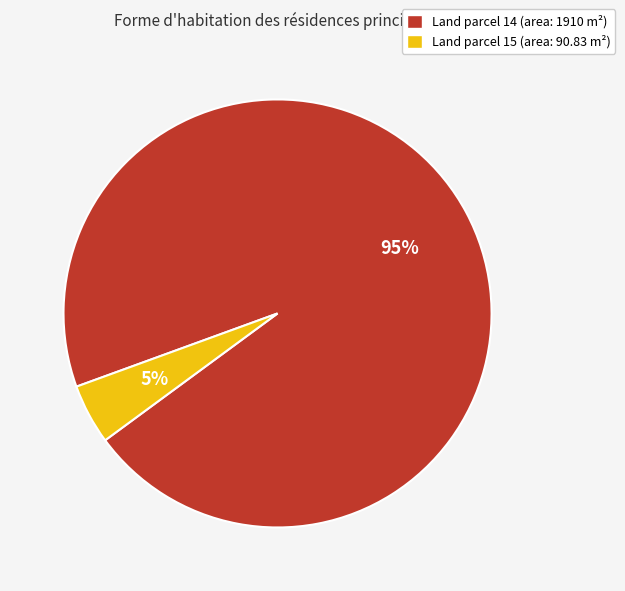

Count the number of slices in the pie.

2